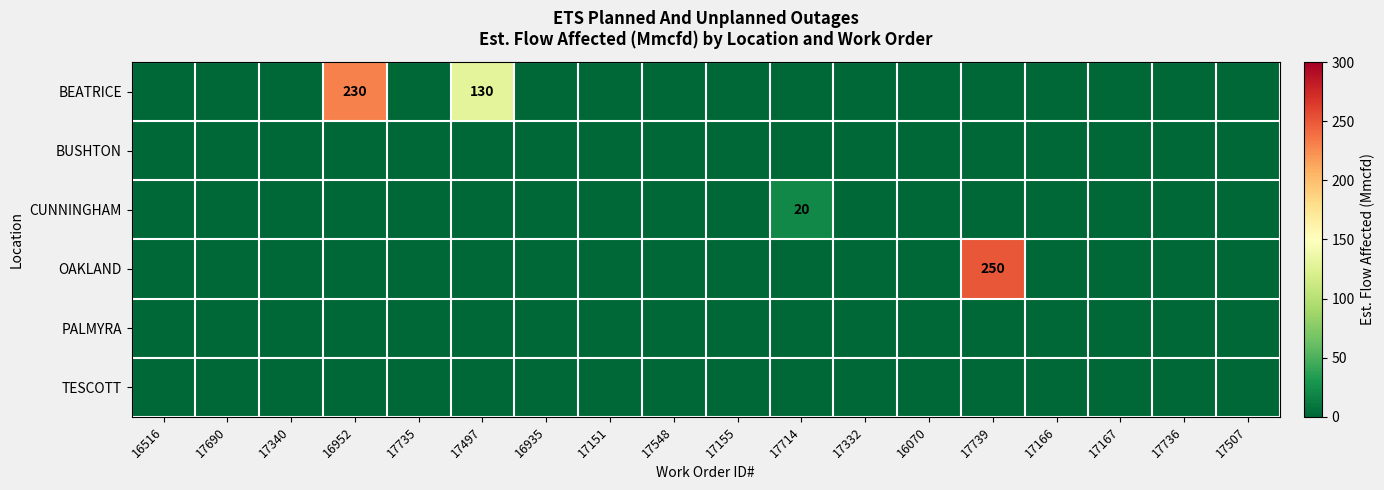

Between 16070 and 17507, which series saw the biggest shift?

BEATRICE